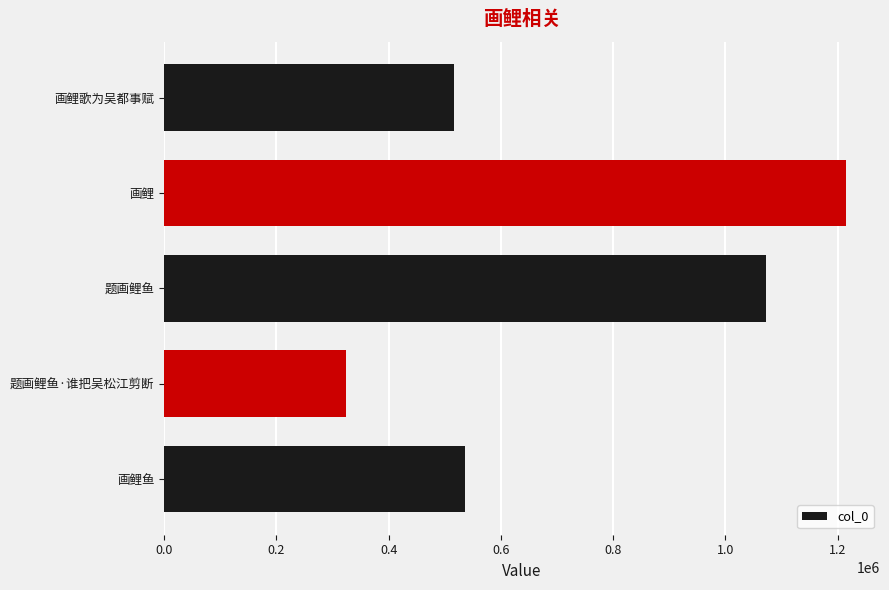

List the labels in order of value, largest first.

画鲤, 题画鲤鱼, 画鲤鱼, 画鲤歌为吴都事赋, 题画鲤鱼·谁把吴松江剪断